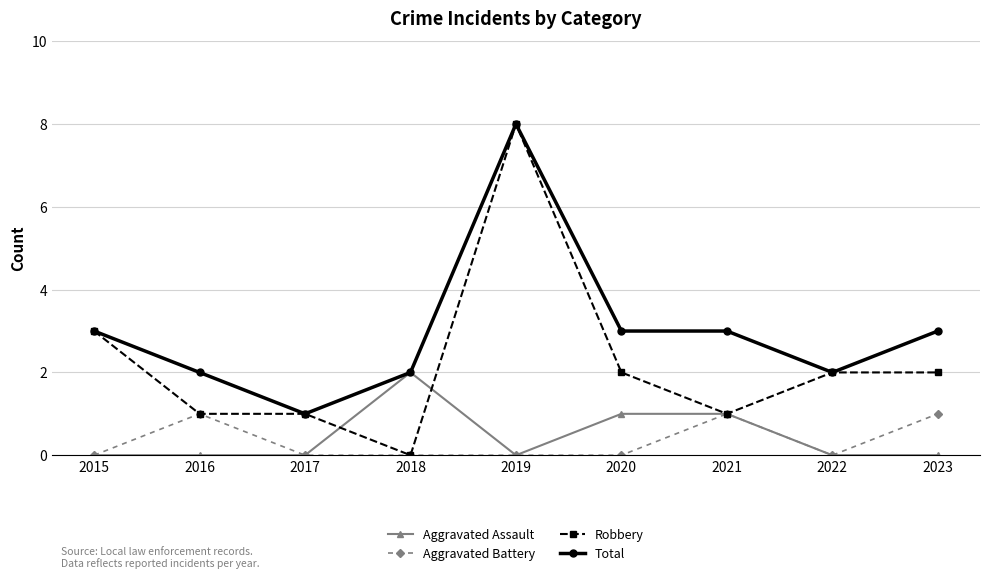

Does the chart have visible grid lines?

Yes